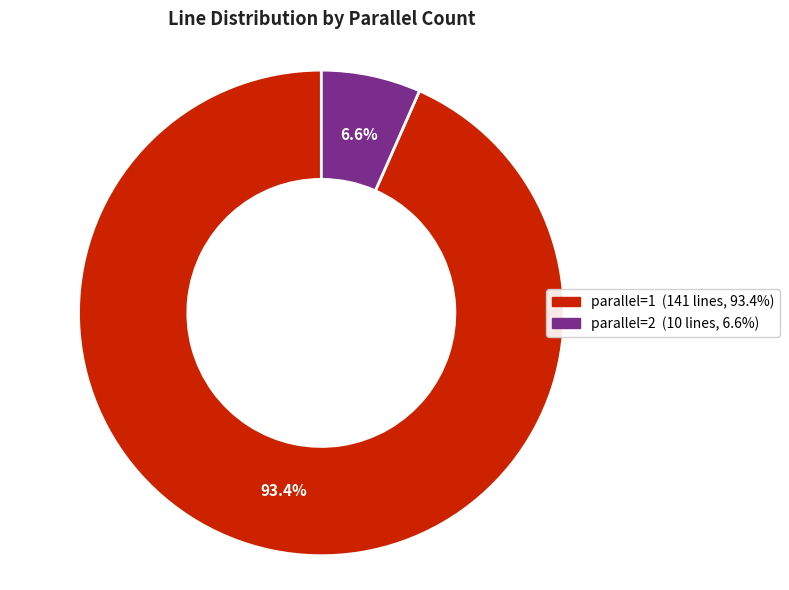

Which category accounts for the majority?

parallel=1